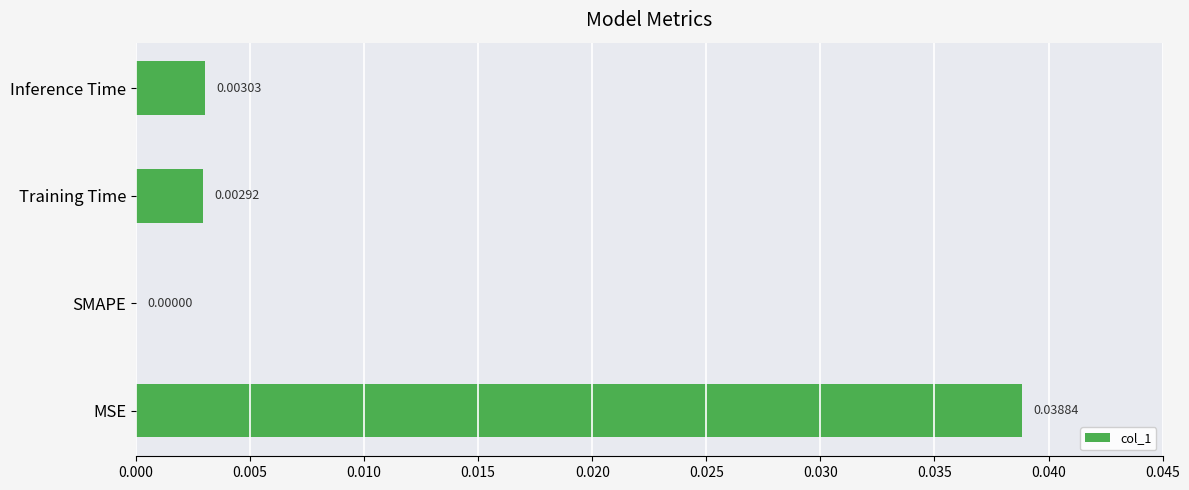

How many values exceed 0?

3